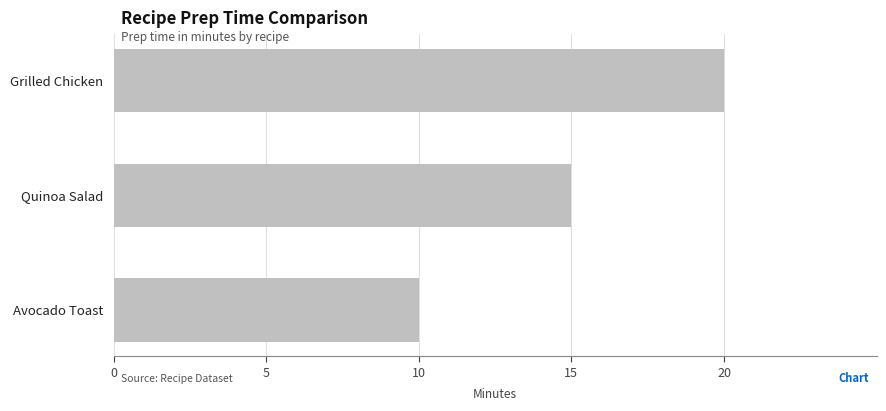

What is the smallest value displayed?

10